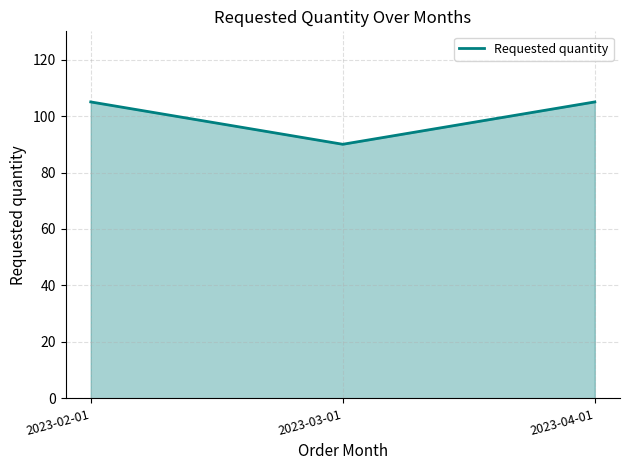

What is the sum of the values at 2023-03-01 and 2023-04-01?

195